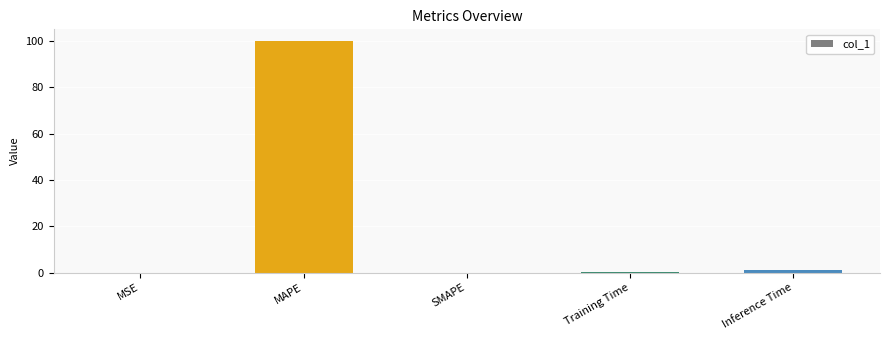

What is the change in value from MSE to Training Time?

+0.1